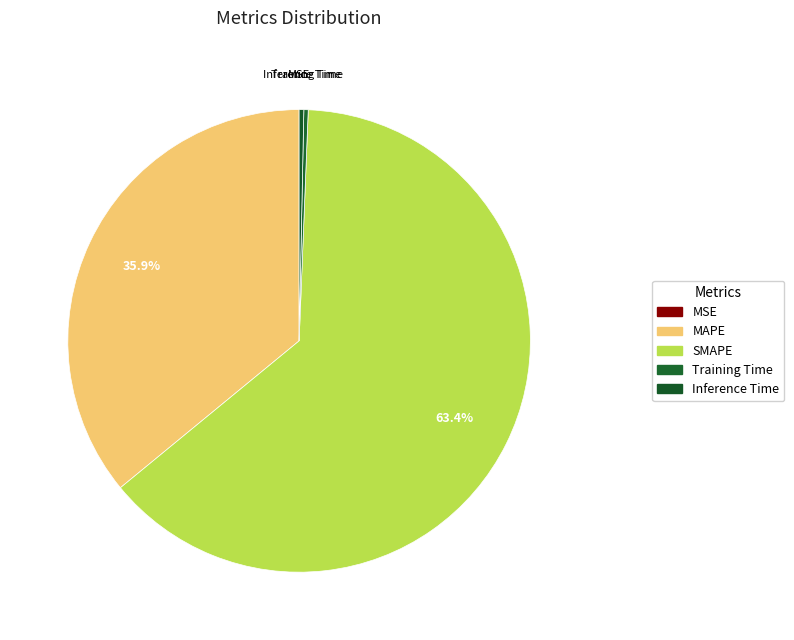

Which slice is the largest?

SMAPE